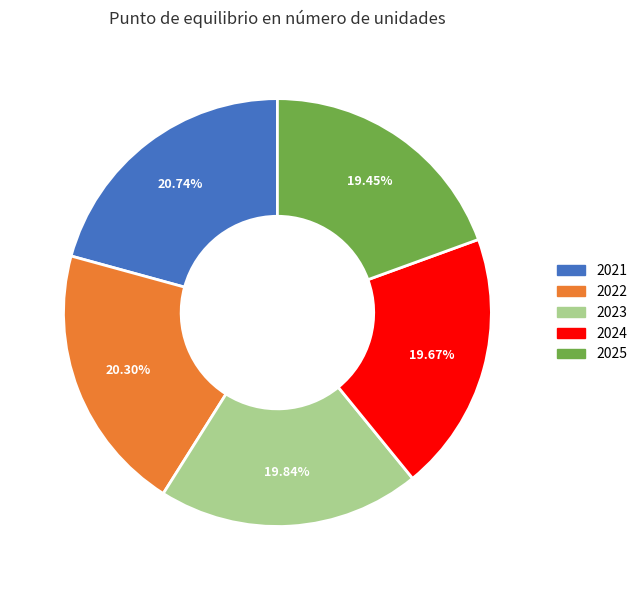

What percentage is the 2024 slice, to the nearest percent?

20%